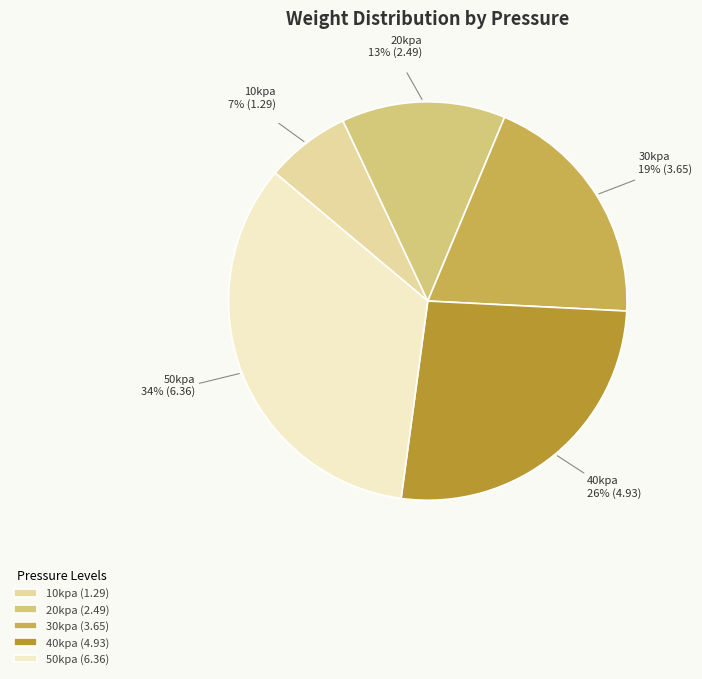

To the nearest percent, what is the difference between the largest and smallest slice percentages?

27%